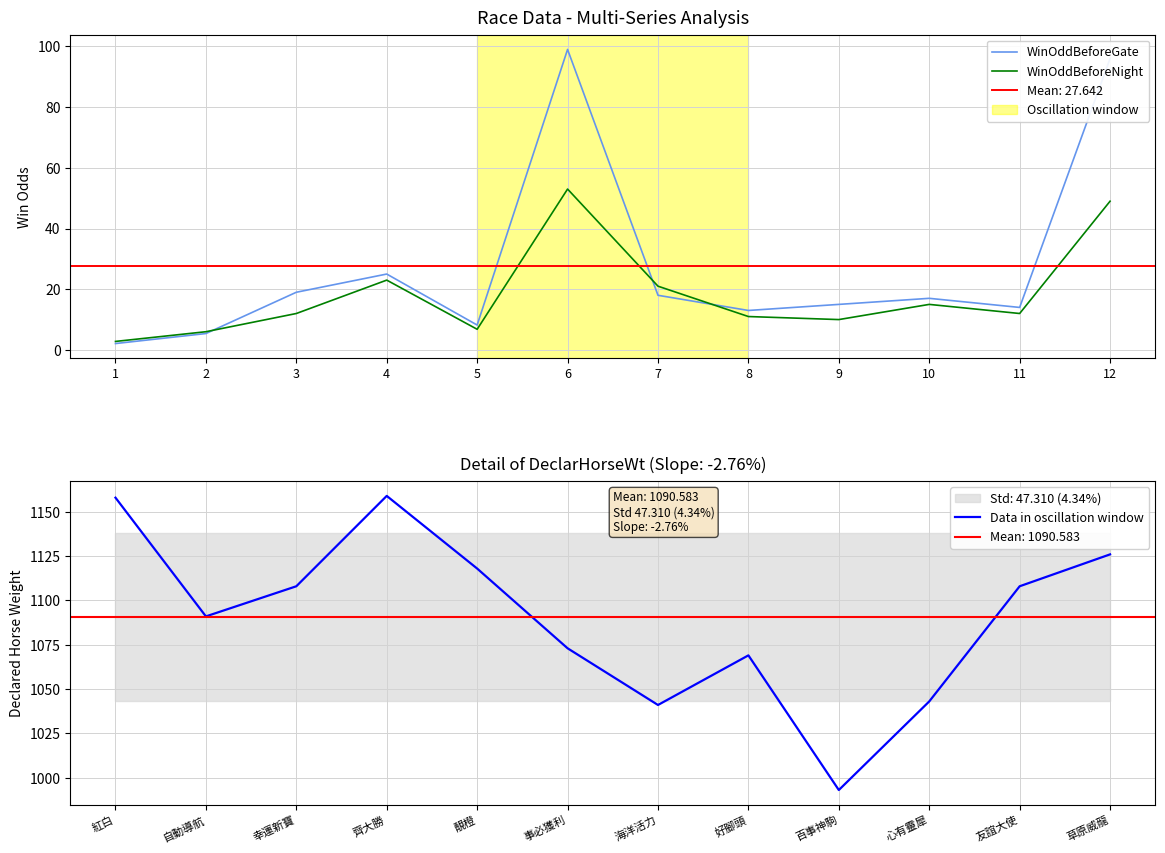

Reading right to left, list all the values displayed in this chart.

WinOddBeforeGate: 96.0	14.0	17.0	15.0	13.0	18.0	99.0	8.2	25.0	19.0	5.4	2.1
WinOddBeforeNight: 49.0	12.0	15.0	10.0	11.0	21.0	53.0	6.8	23.0	12.0	6.0	2.8
Data in oscillation window: 1126.0	1108.0	1043.0	993.0	1069.0	1041.0	1073.0	1118.0	1159.0	1108.0	1091.0	1158.0